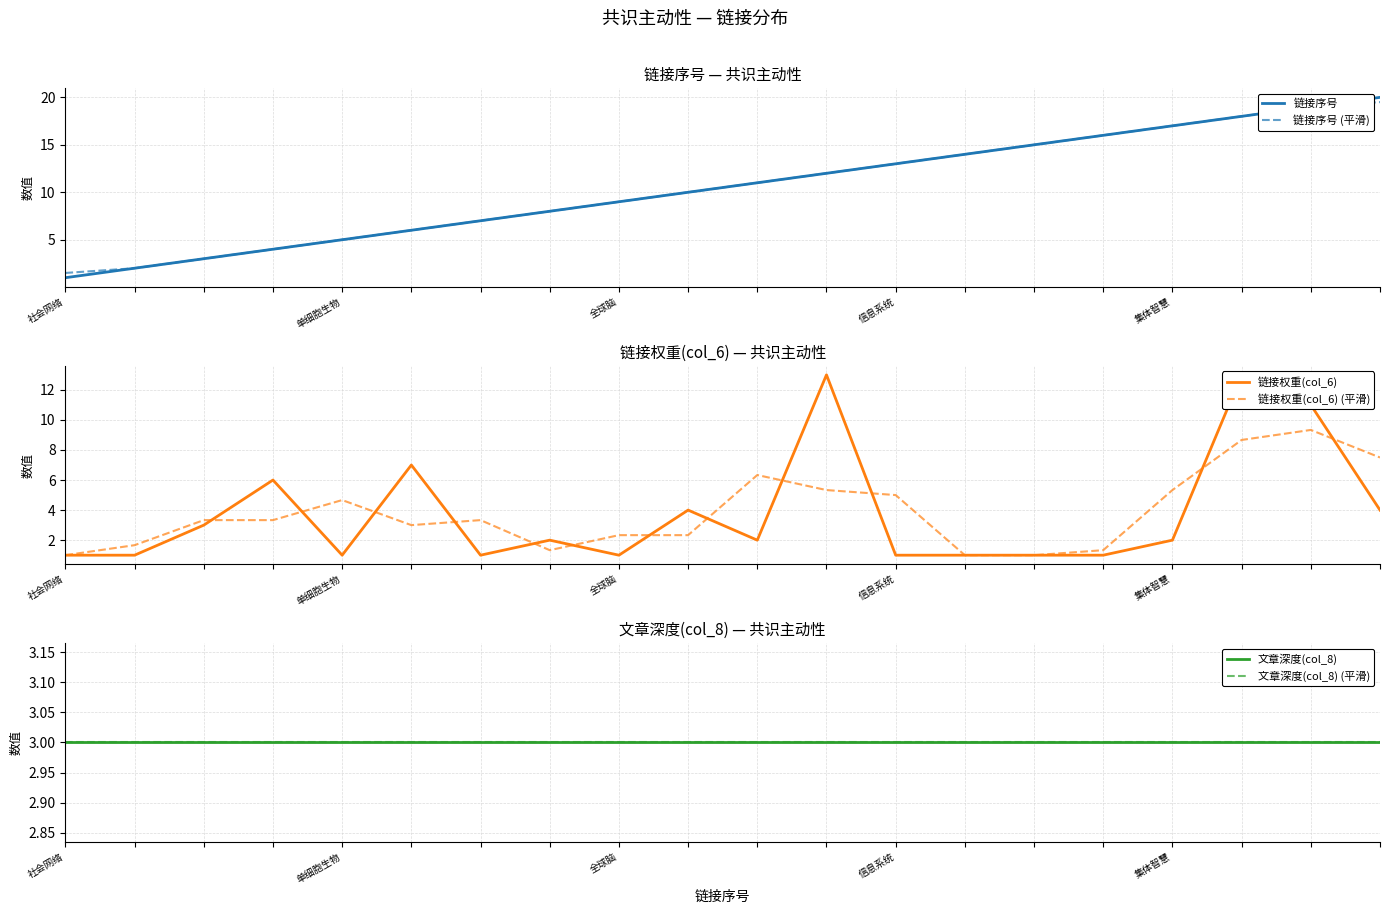

Which series ends up on top after the final intersection of 文章深度(col_8) (平滑) and 链接权重(col_6)?

链接权重(col_6)